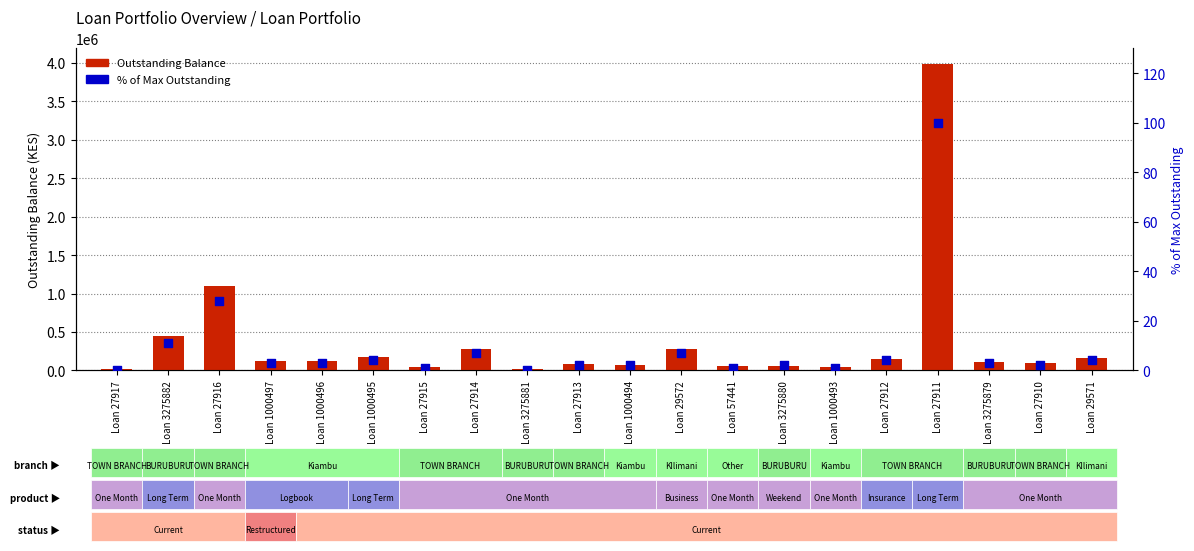

At which category is the sum across all series the highest?

Loan 27911